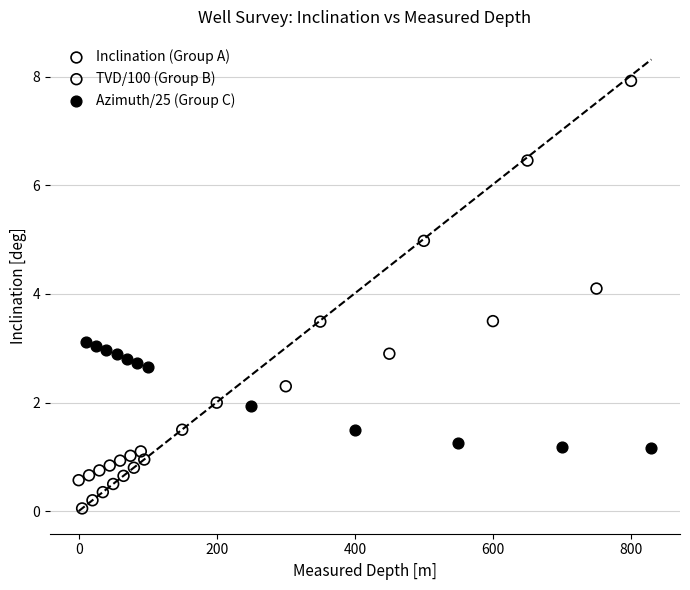

Which series reaches the minimum Y coordinate?

TVD/100 (Group B)